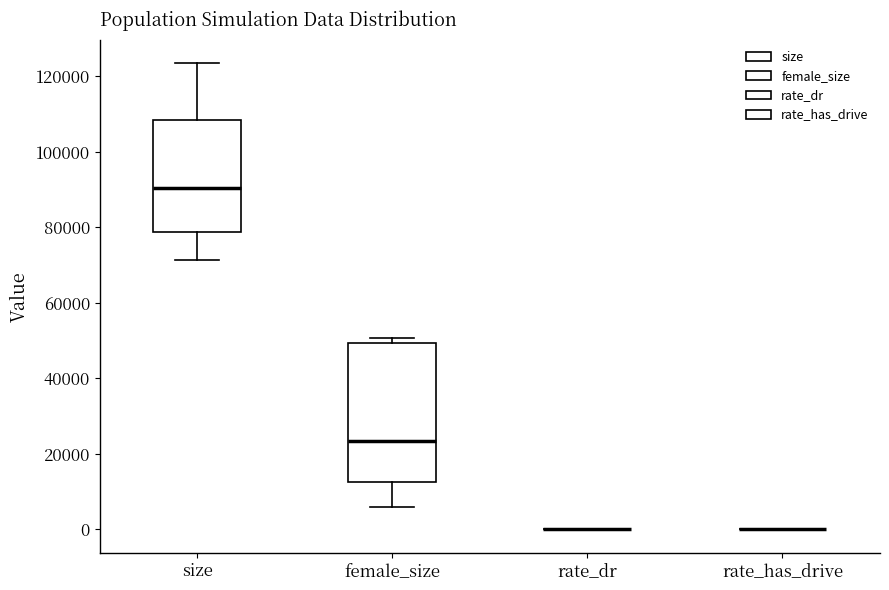

Reading left to right, read every box against the y-axis: the position of its median line, the range the box covers, and the ends of its whiskers. The values are not printed on the chart, so give them approximately, as read against the axis.

size: median 90000, box 78000 to 108000, whiskers 72000 to 124000
female_size: median 24000, box 12000 to 50000, whiskers 6000 to 50000 (just above the box's upper edge)
rate_dr: box collapsed to a line at 0, whiskers 0 to 0
rate_has_drive: box collapsed to a line at 0, whiskers 0 to 0